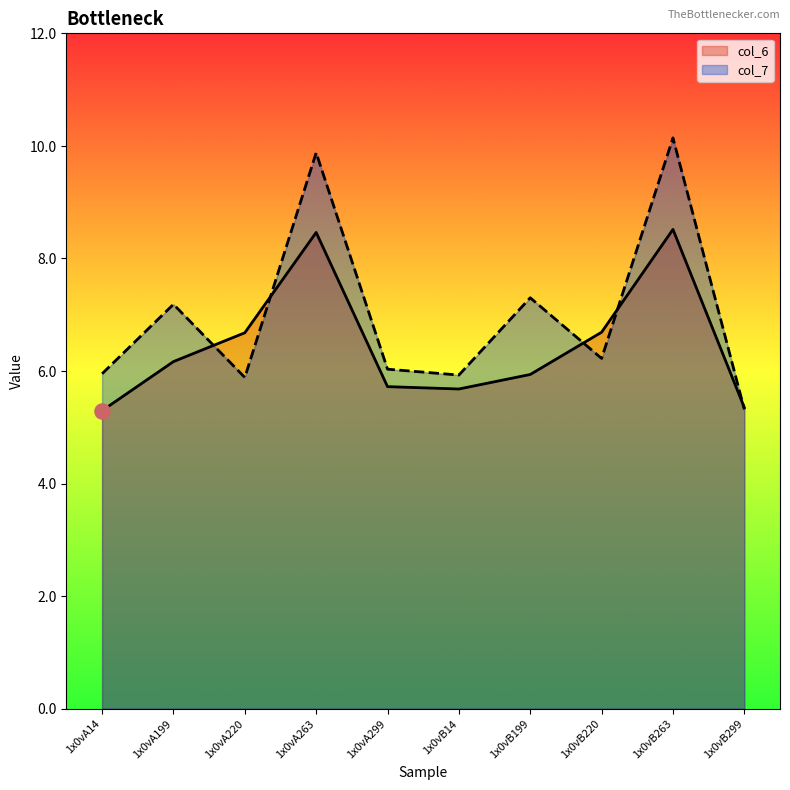

Which series has the largest total across all categories?

col_7